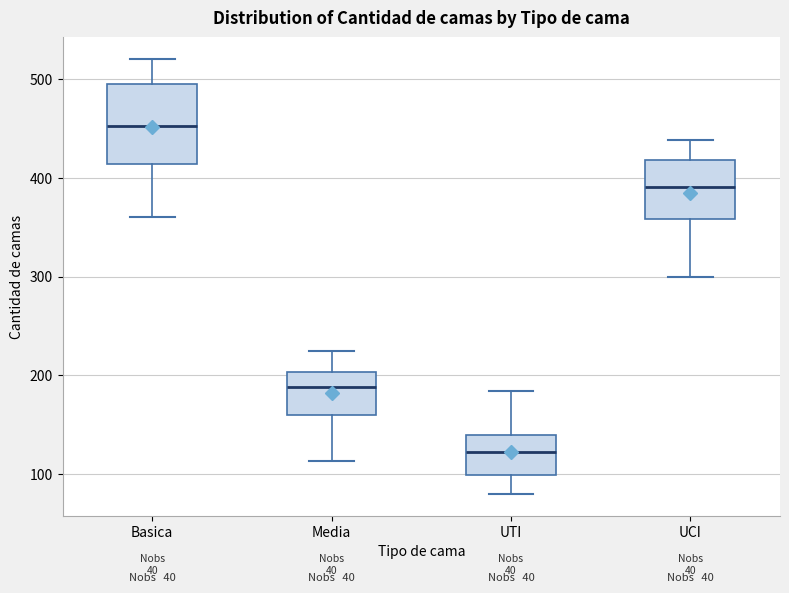

Which box's median line is the lowest?

UTI